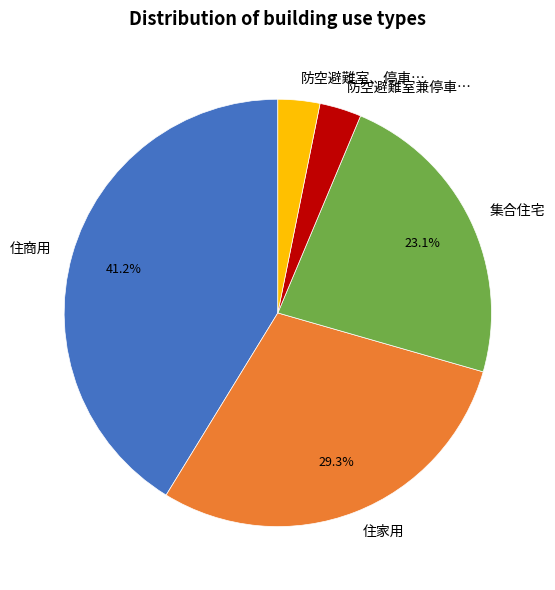

Does any single category account for the majority?

No